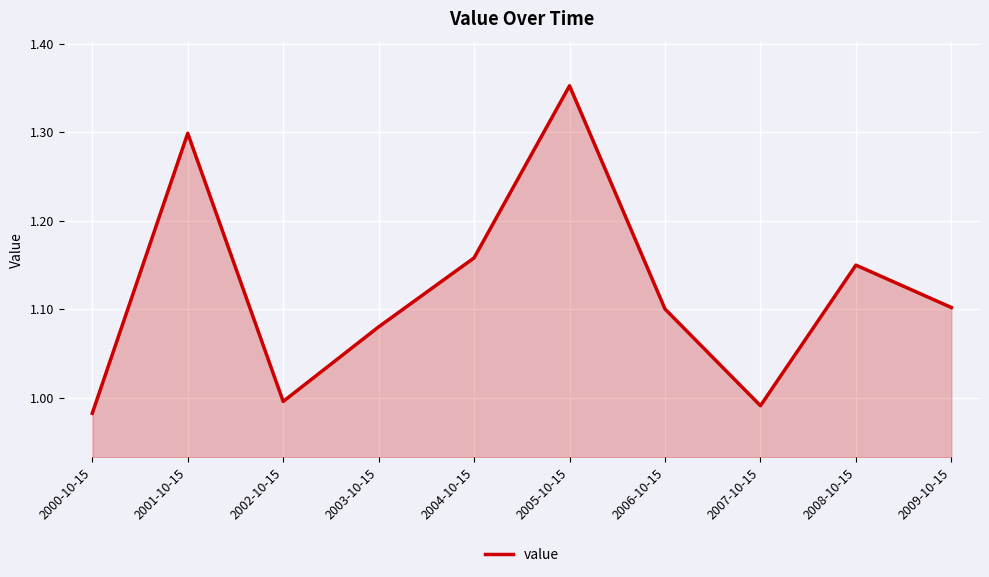

Approximately how many times larger is the value at 2007-10-15 compared to 2005-10-15?

0.7